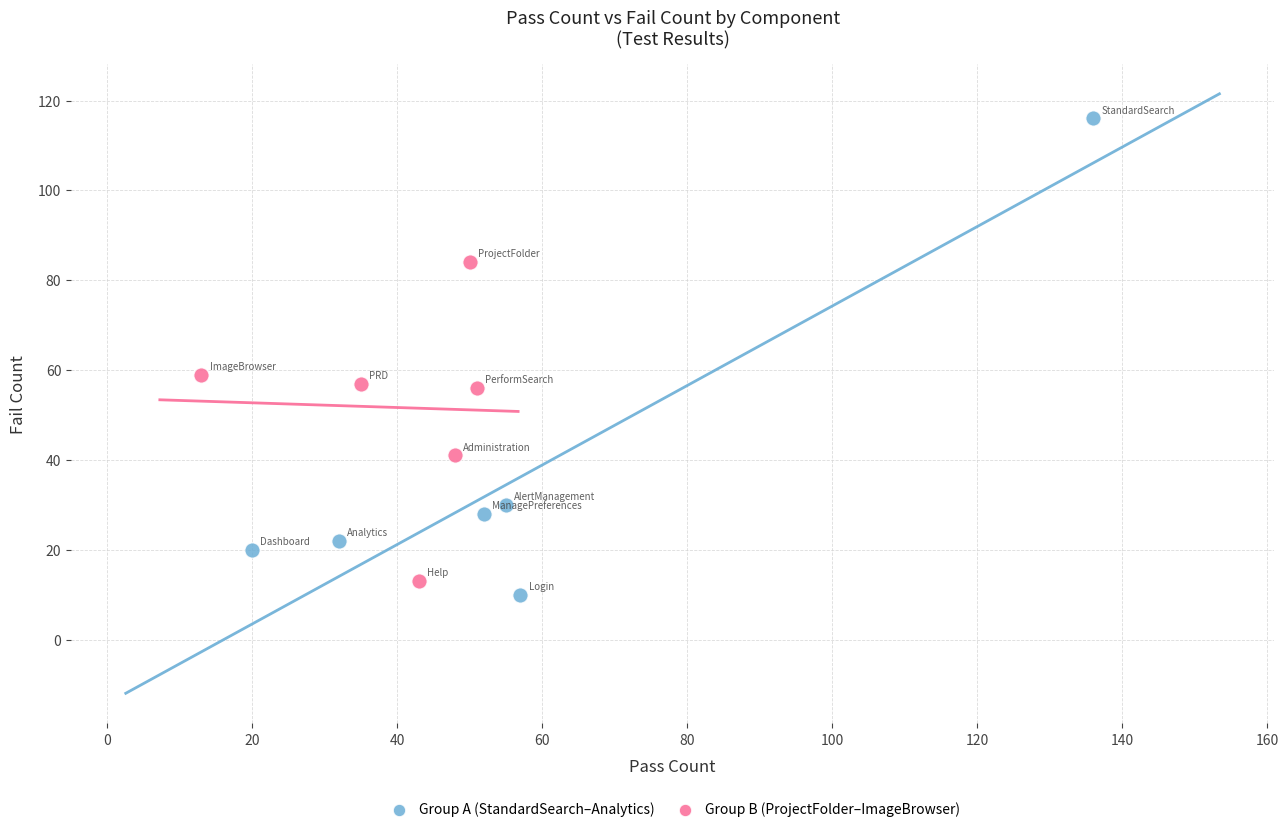

What are all the series names shown in the legend?

Group A (StandardSearch–Analytics), Group B (ProjectFolder–ImageBrowser)